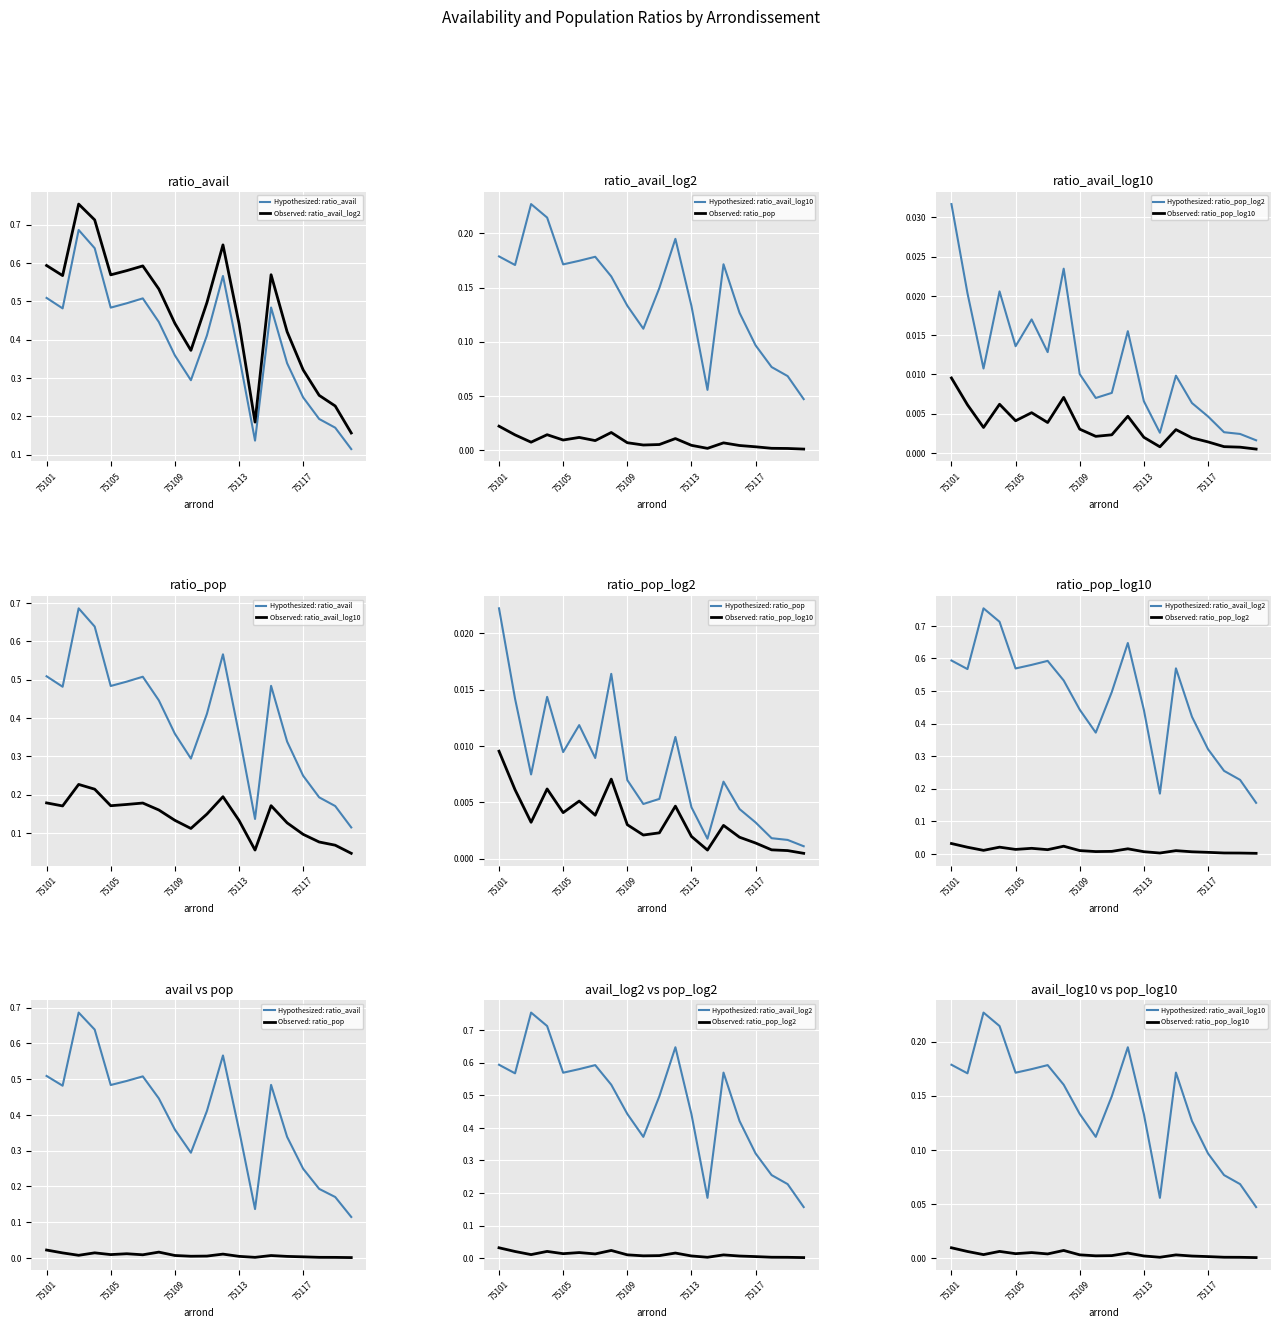

Rank the series at 75106 from lowest to highest value.

ratio_pop_log10, ratio_pop, ratio_pop_log2, ratio_avail_log10, ratio_avail, ratio_avail_log2